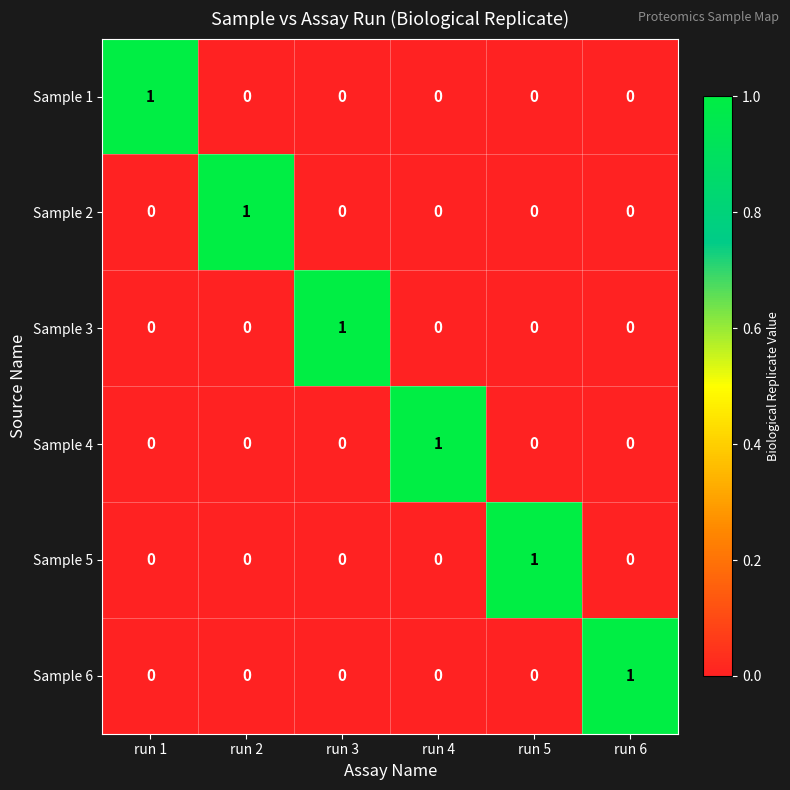

How many Sample 2 values are between 0 and 1?

6